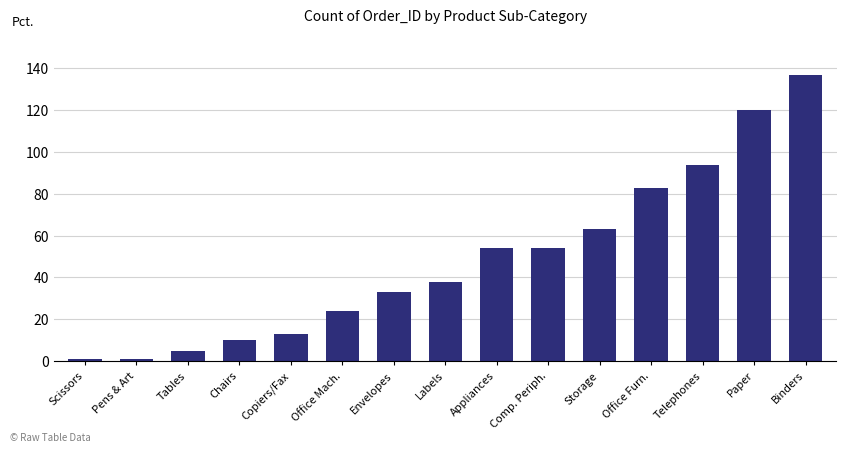

What is the value of the 15th bar from the left?

137